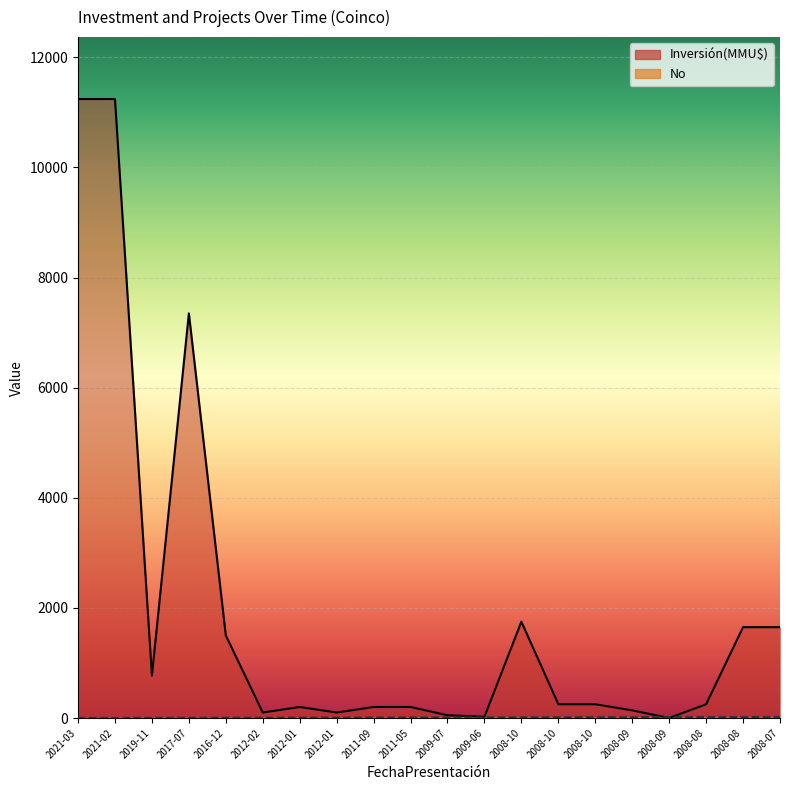

Rank the categories by Inversión(MMU$) value from lowest to highest.

2008-09, 2009-06, 2009-07, 2012-02, 2012-01, 2008-09, 2012-01, 2011-09, 2011-05, 2008-10, 2008-10, 2008-08, 2019-11, 2016-12, 2008-08, 2008-07, 2008-10, 2017-07, 2021-03, 2021-02